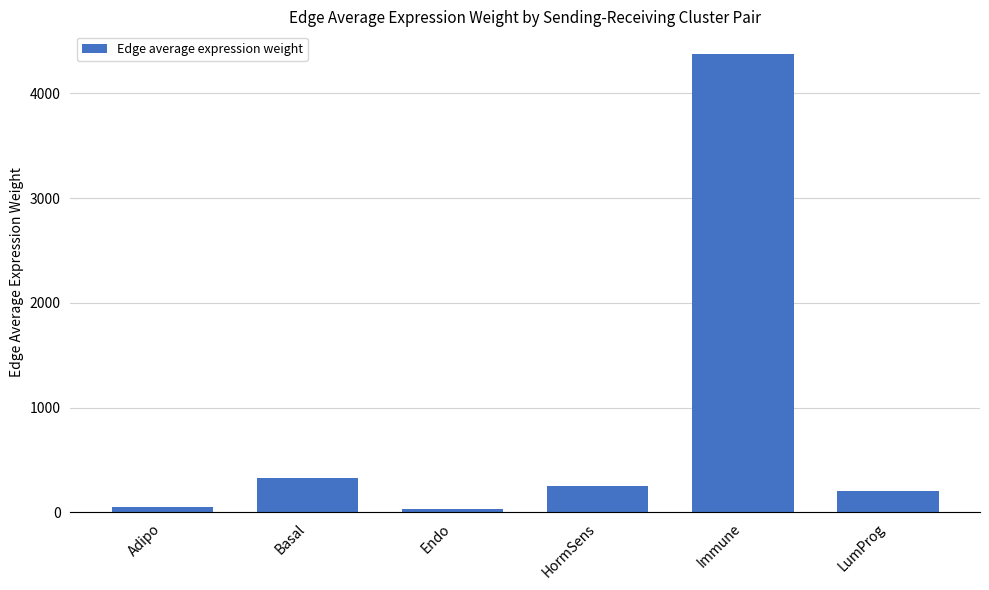

Reading left to right, what are all the values shown in this chart?

55.8	333.2	36.1	253.1	4374.5	205.3